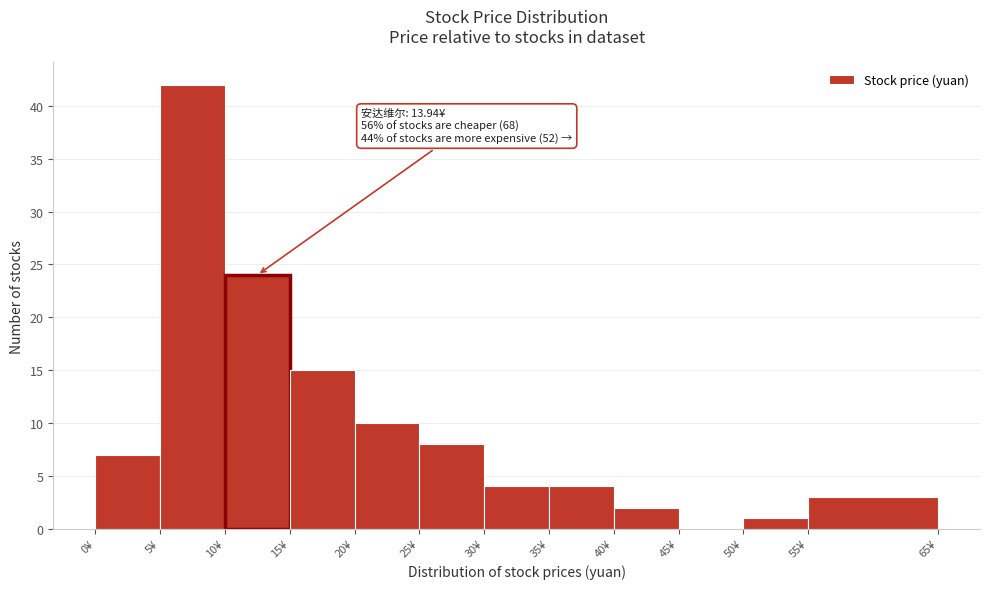

Which range on the x-axis has the tallest bar?

5 to 10